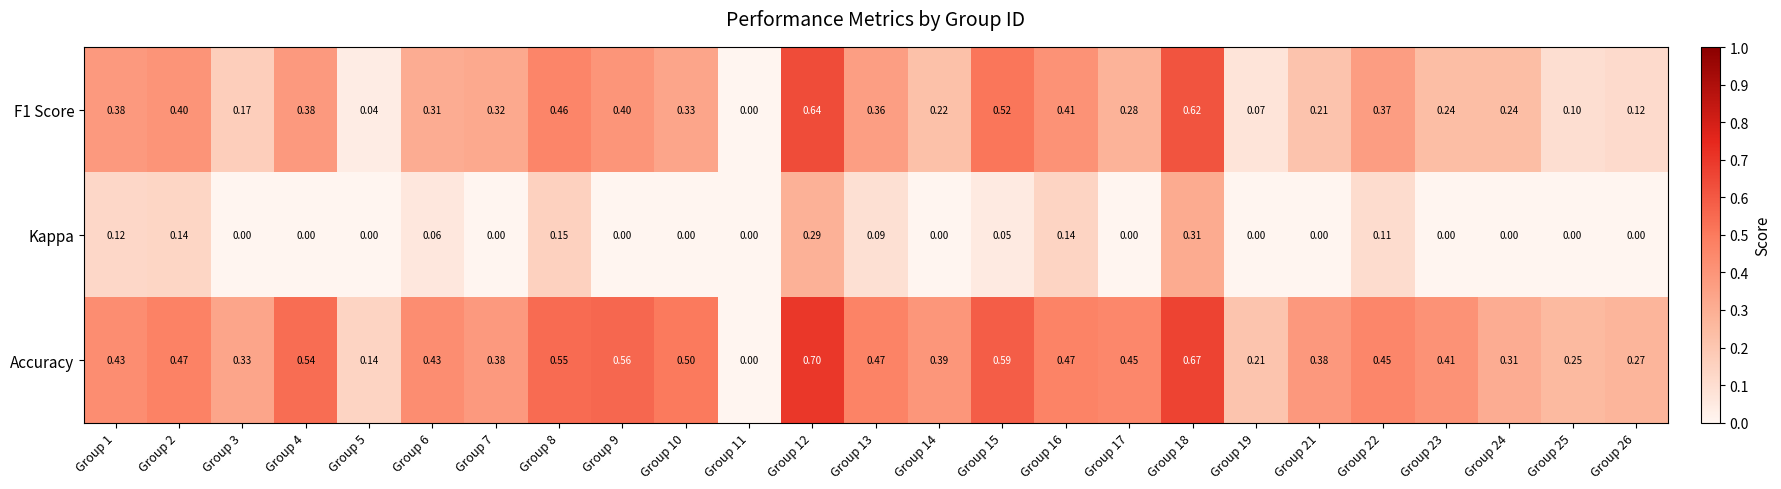

At which category is the sum across all series the highest?

Group 12